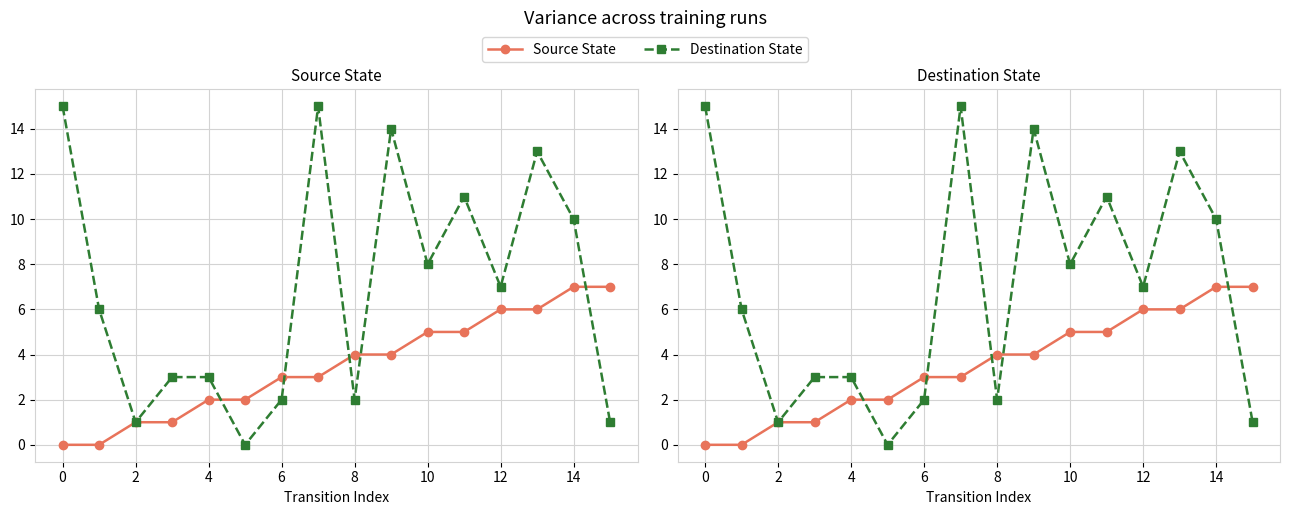

Is this an area chart (filled region under the line)?

No